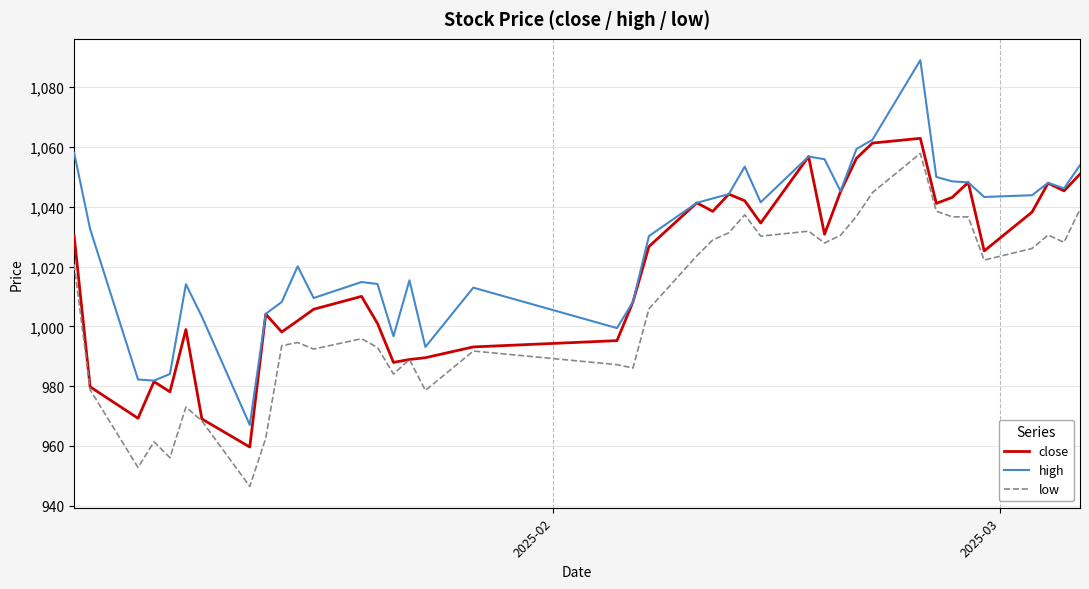

Which series has the widest spread of values?

high